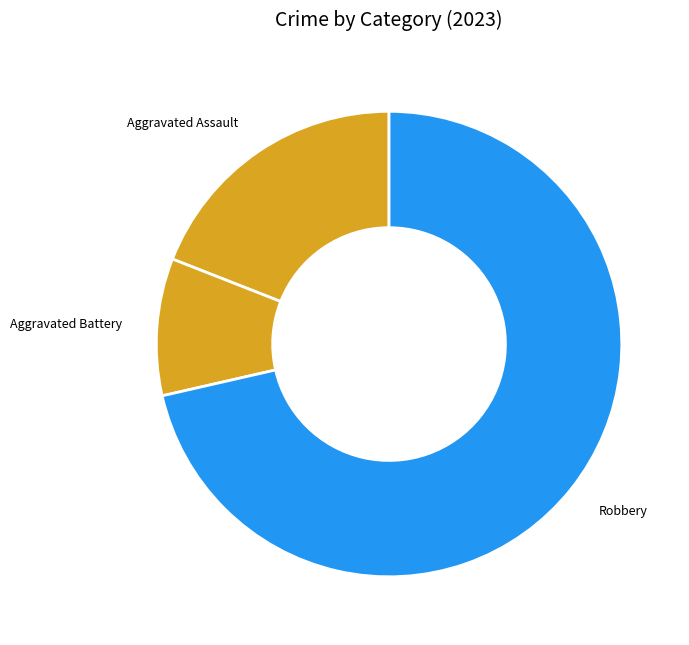

Combined, do Robbery and Aggravated Battery account for over 50%?

Yes